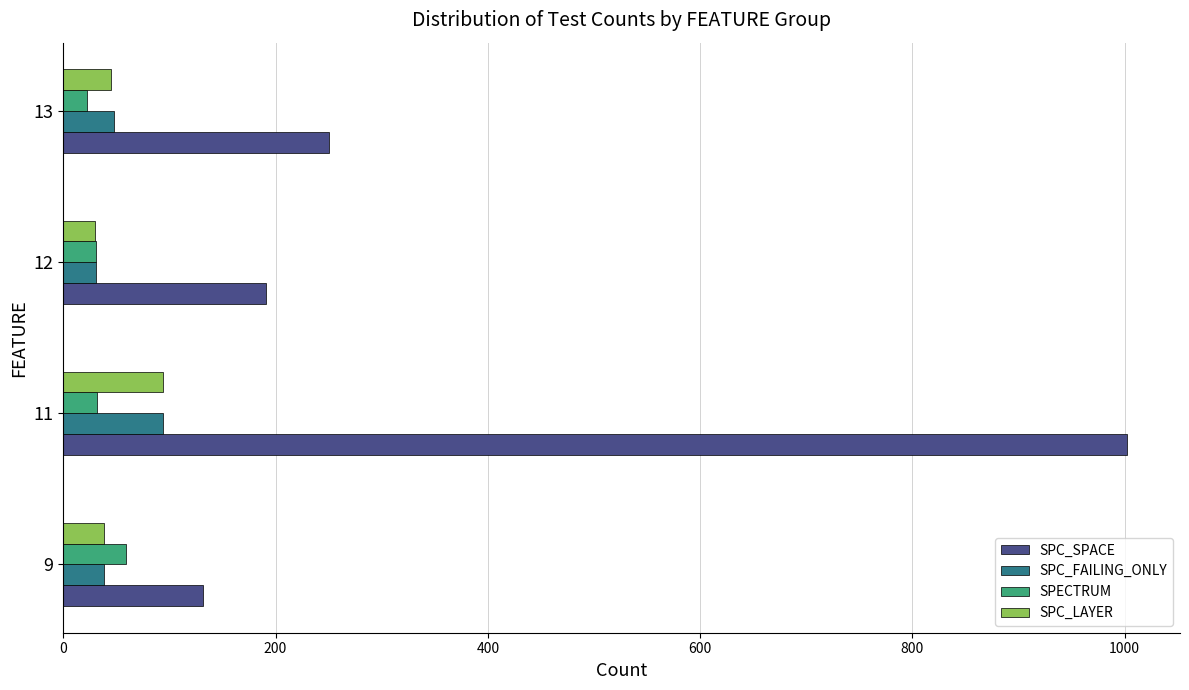

At which category is the sum across all series the highest?

11